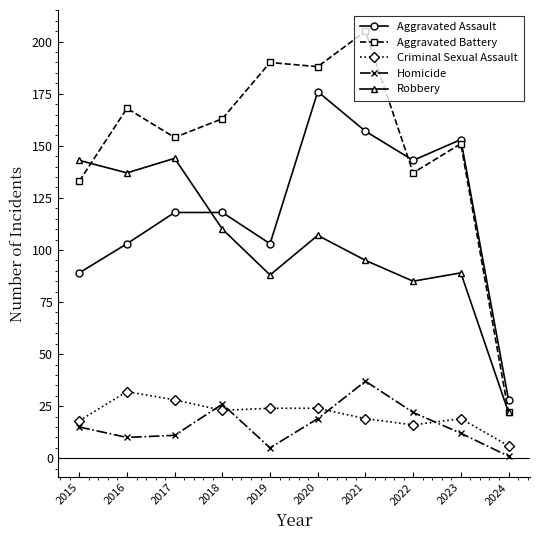

In Aggravated Assault, how many points are lower than both neighbors (excluding endpoints)?

2